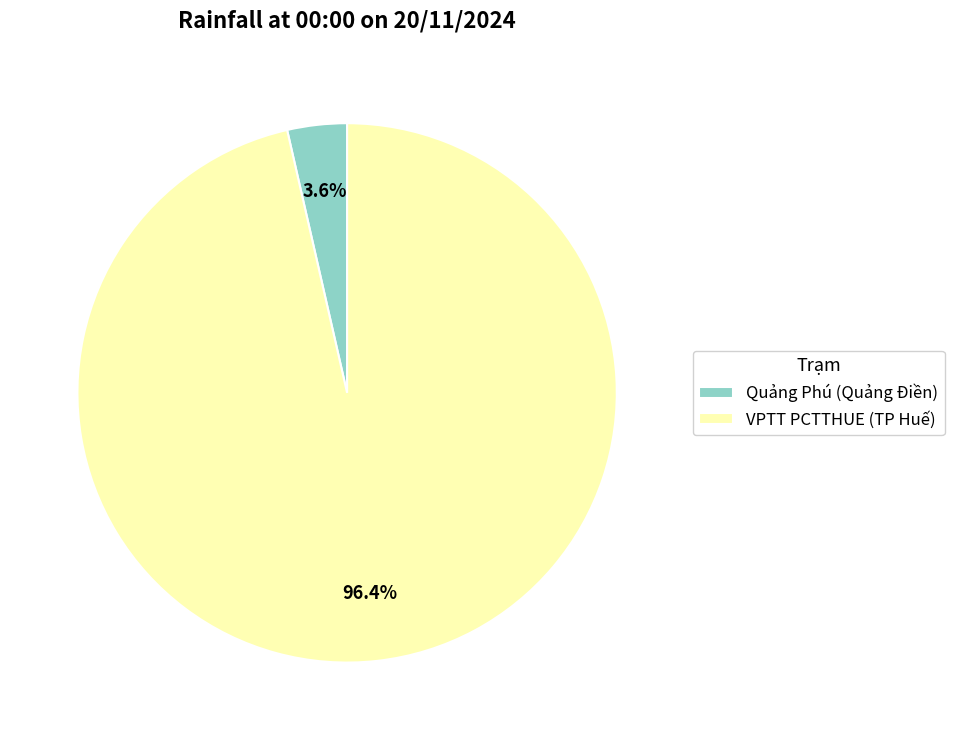

Count the number of slices in the pie.

2